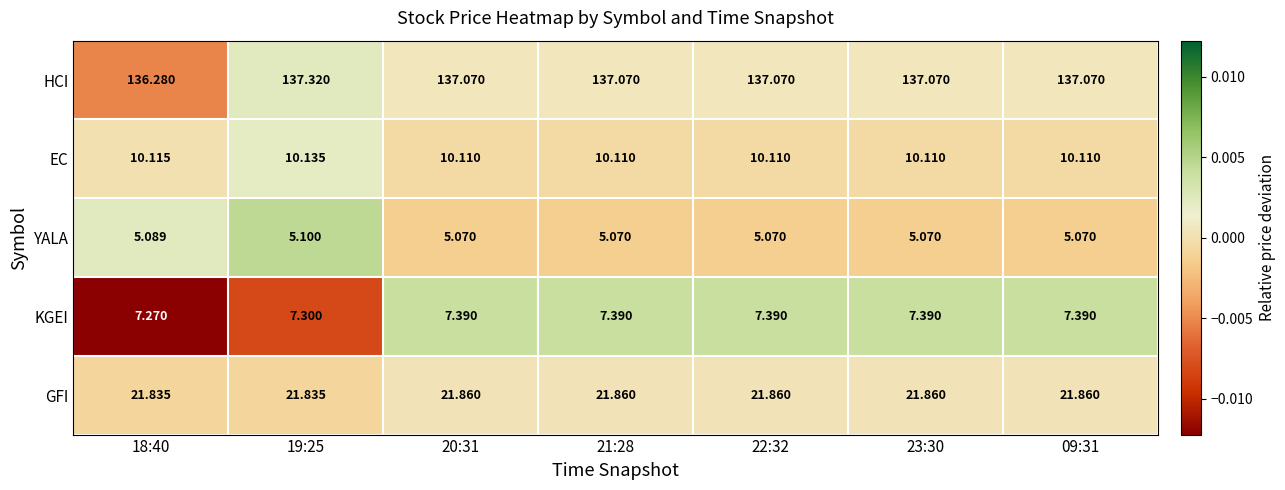

Between 18:40 and 09:31, which series saw the biggest shift?

HCI